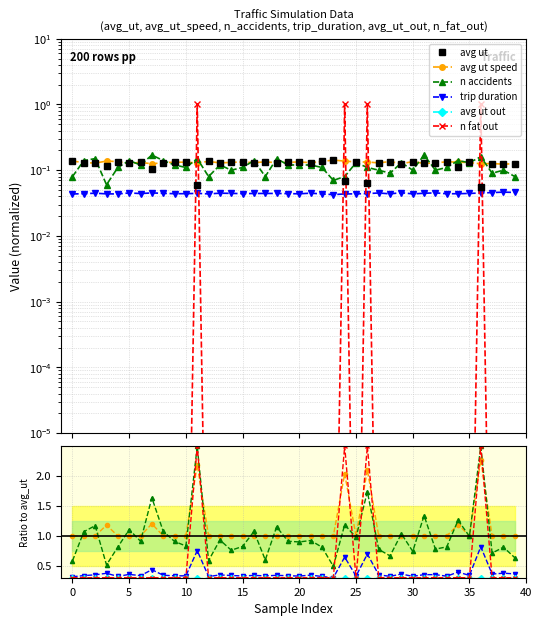

Which series has the largest total across all categories?

avg ut speed